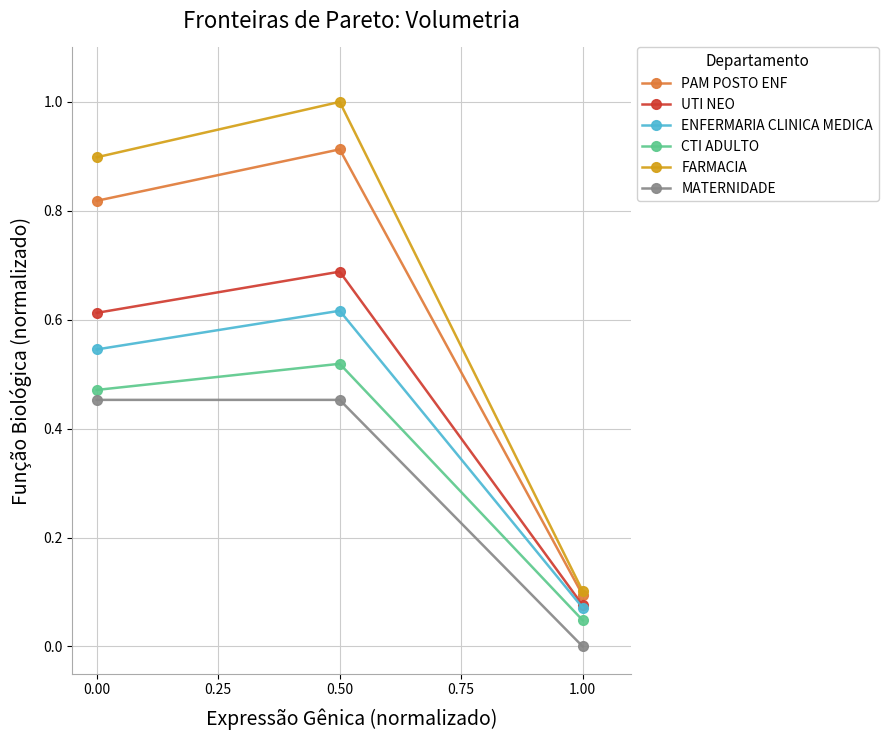

What position from the left is 0.50?

2